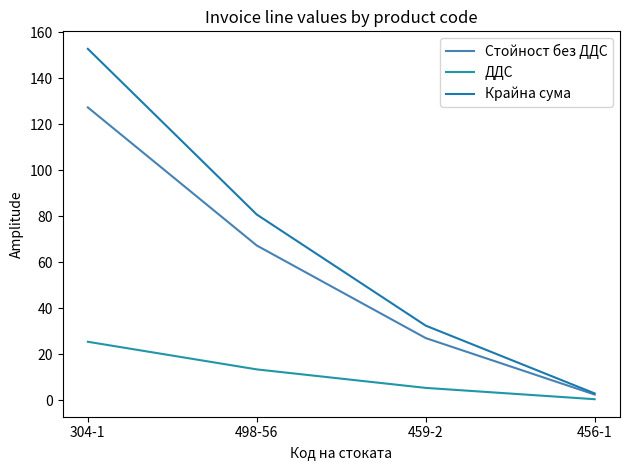

Is this an area chart (filled region under the line)?

No